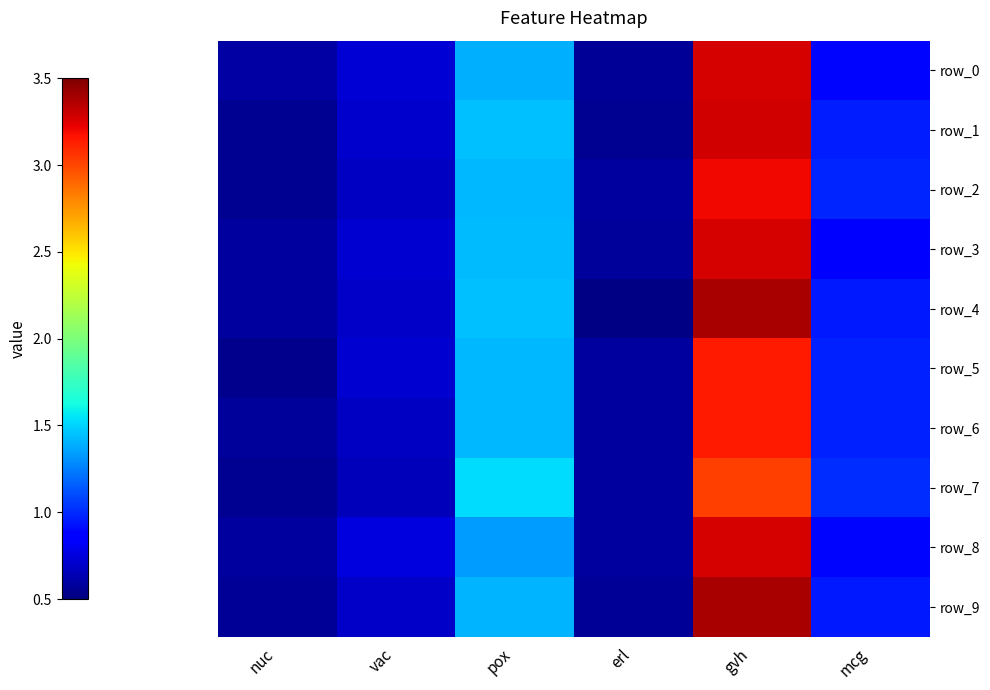

List the series in order of their peak value, highest first.

row_4, row_9, row_1, row_3, row_8, row_0, row_2, row_6, row_5, row_7